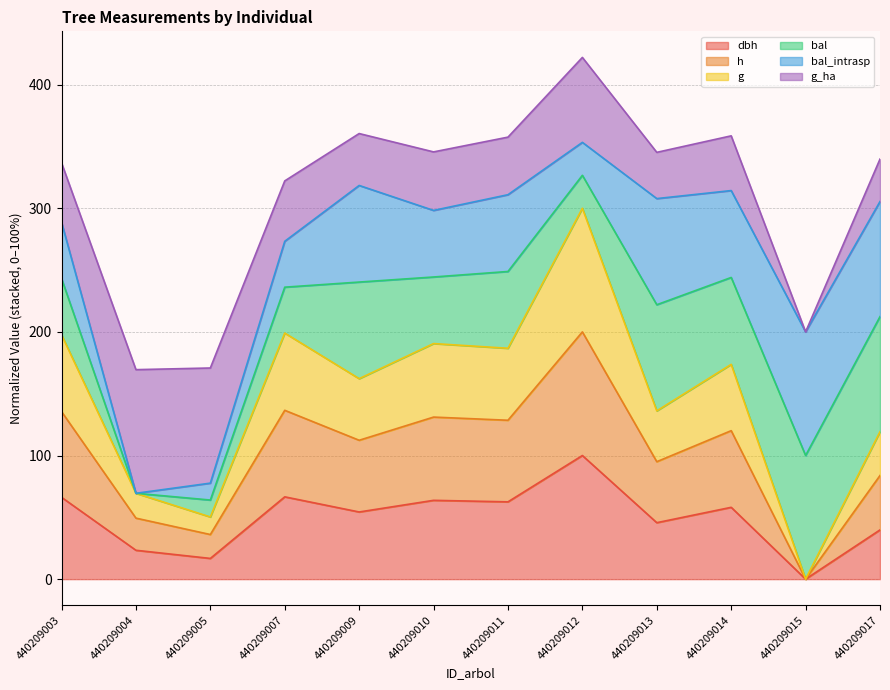

How many interior local valleys does the g series have?

5